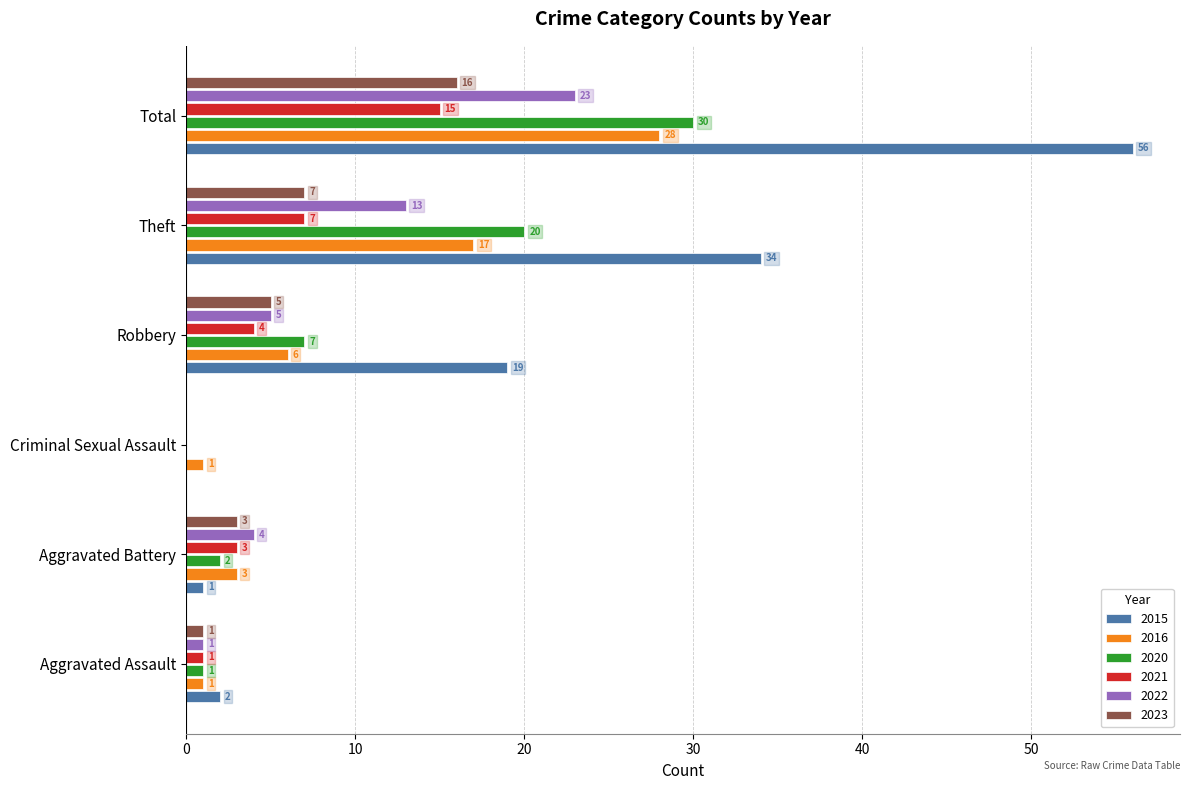

The value of 2023 at Theft is 7. True or false?

True